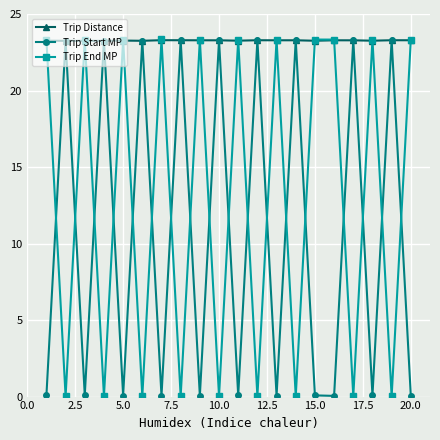

True or false: Trip Distance has more than 0 points higher than both neighbors.

True